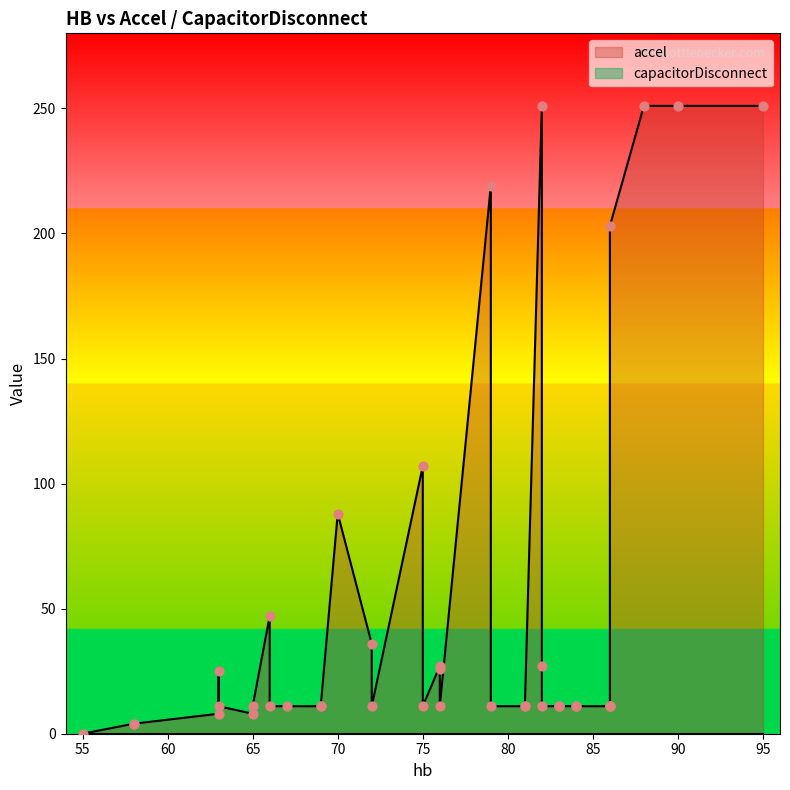

Is the value of capacitorDisconnect at 82 greater than the value of accel at 84?

No